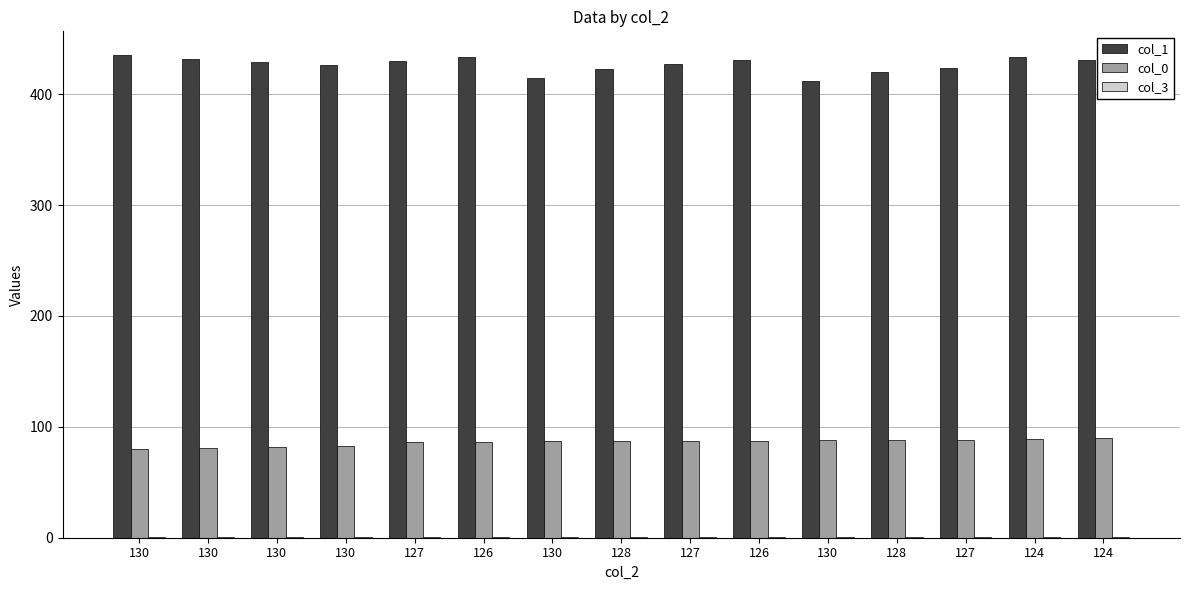

What is the label of the 15th bar from the left?

124